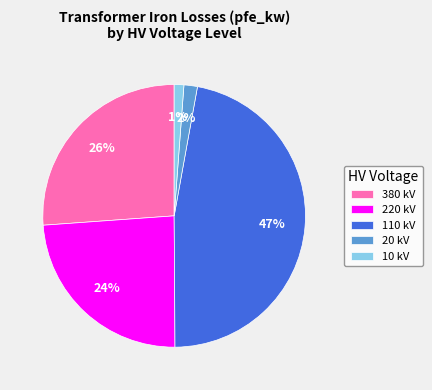

Which has a higher value, 220 kV or 380 kV?

380 kV